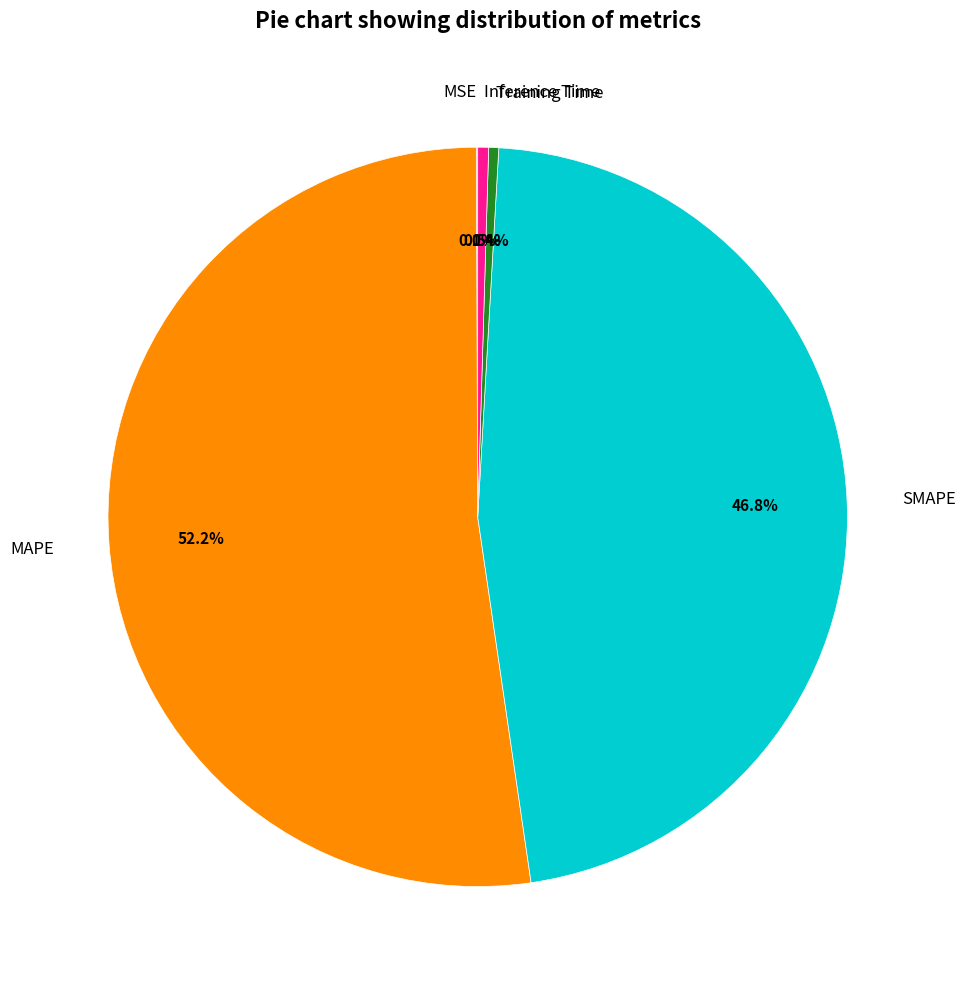

Combined, what portion of the pie is SMAPE and MAPE?

99.0%